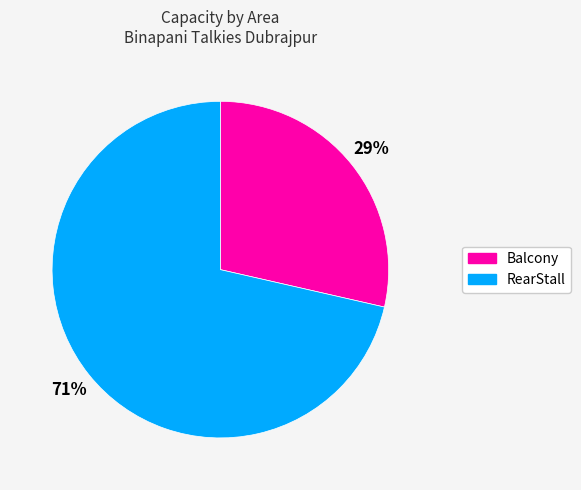

Is it true that RearStall is 71% of the pie?

True